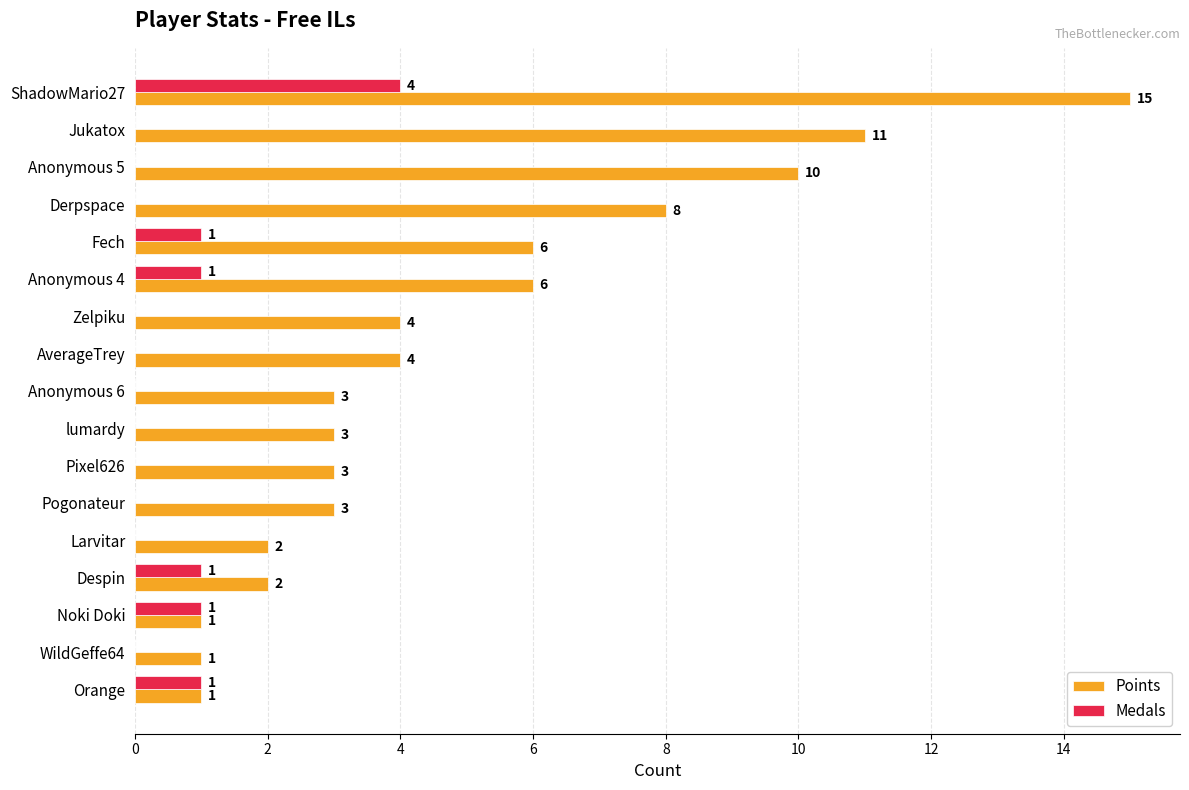

What is the total value across all series at Despin?

3